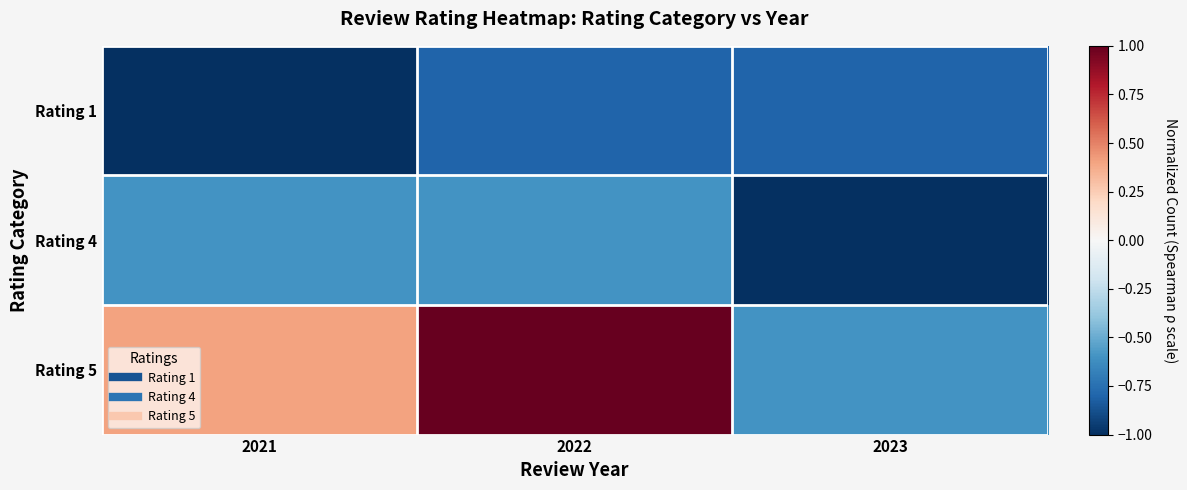

Which series has the largest total across all categories?

Rating 5